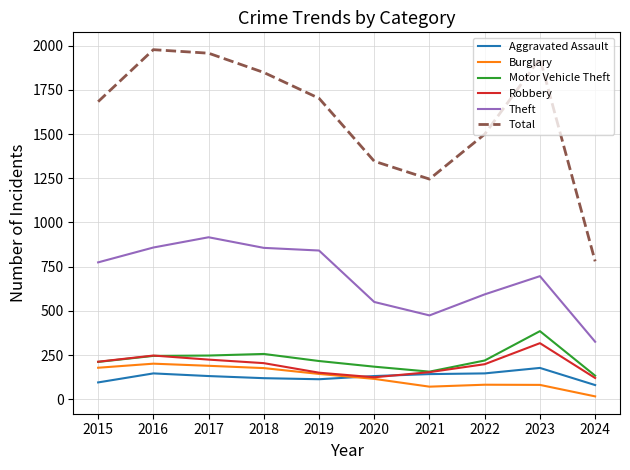

What is the total value across all series at 2020?

2450